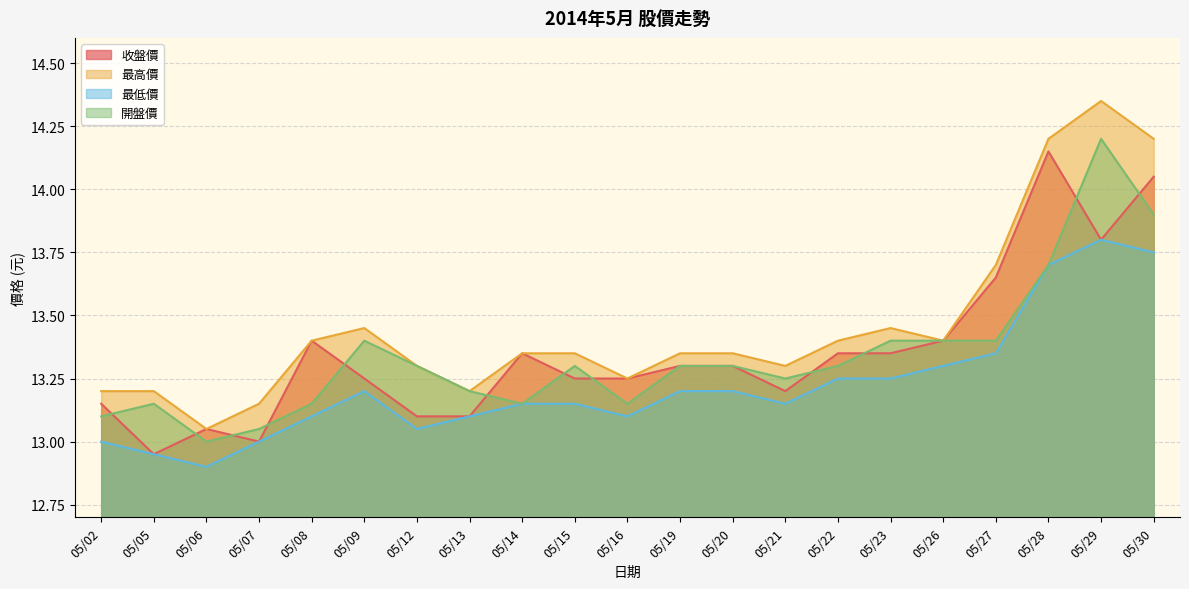

Rank the series at 05/12 from lowest to highest value.

最低價, 收盤價, 最高價, 開盤價